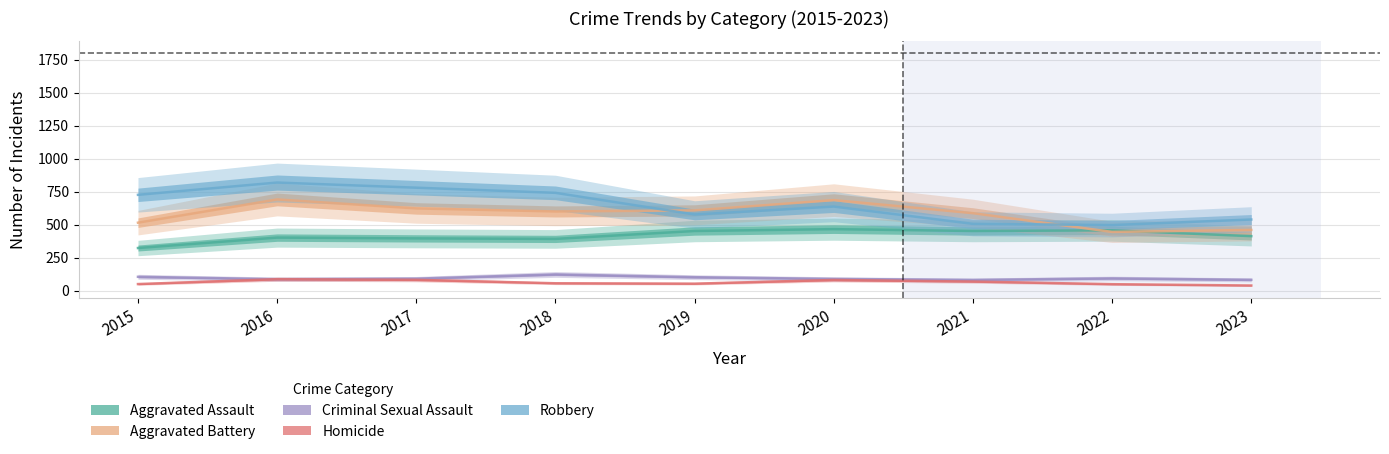

Which has a higher value, 2023 or 2019?

2019